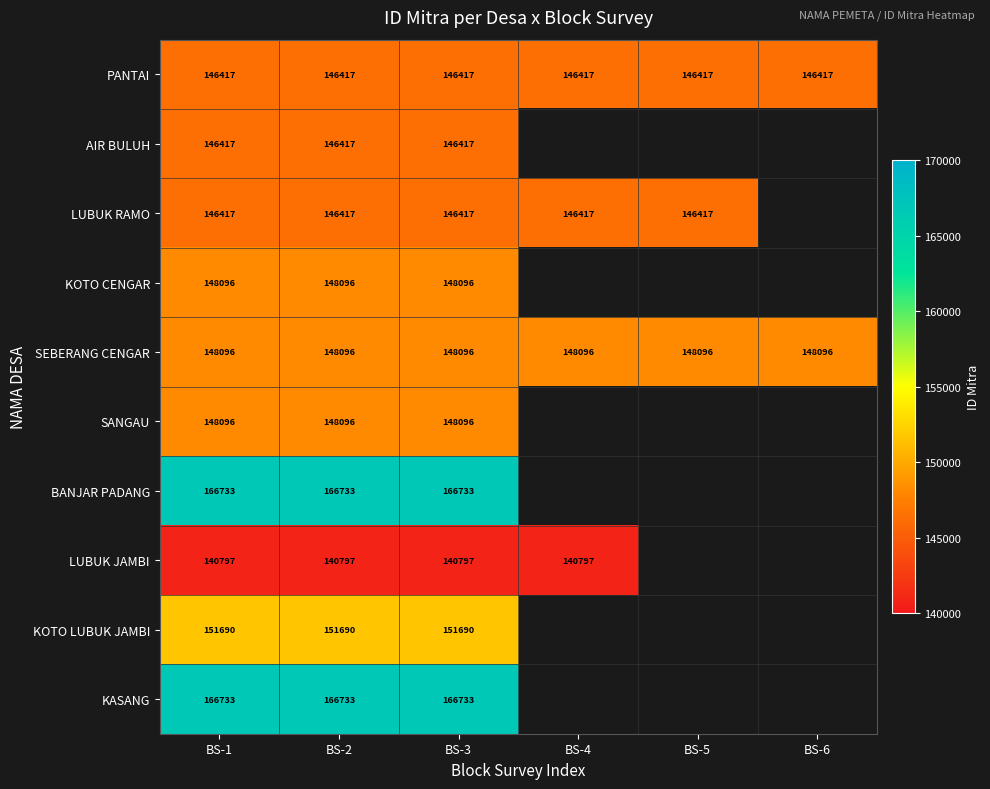

The LUBUK RAMO series shows 146417 at BS-3. True or false?

True